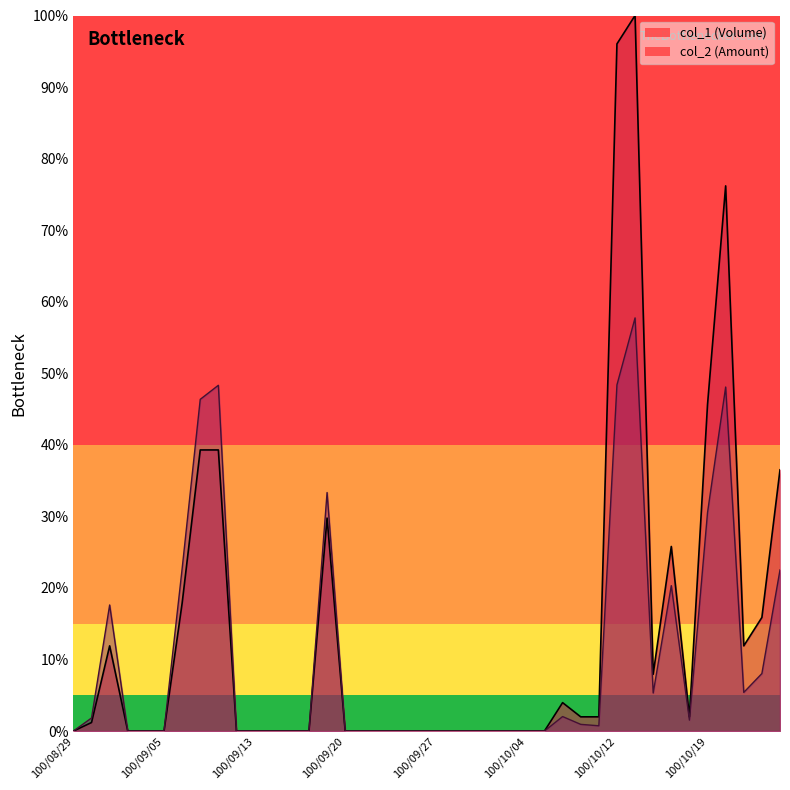

How many categories are shown in the chart?

40